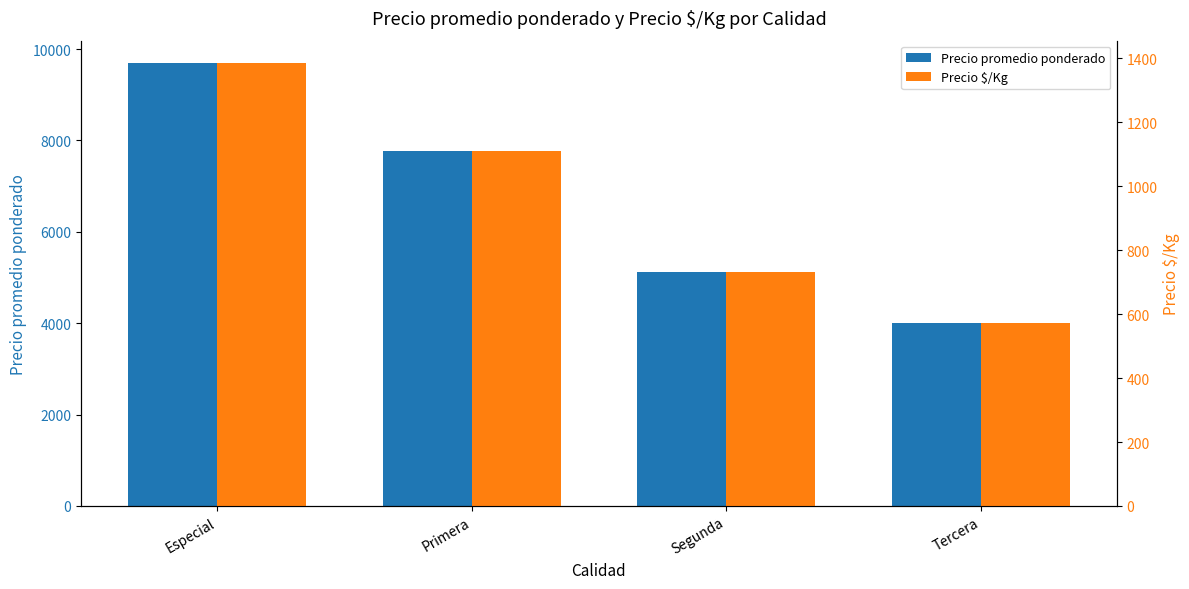

True or false: Precio $/Kg has a value of 1215 at Segunda.

False